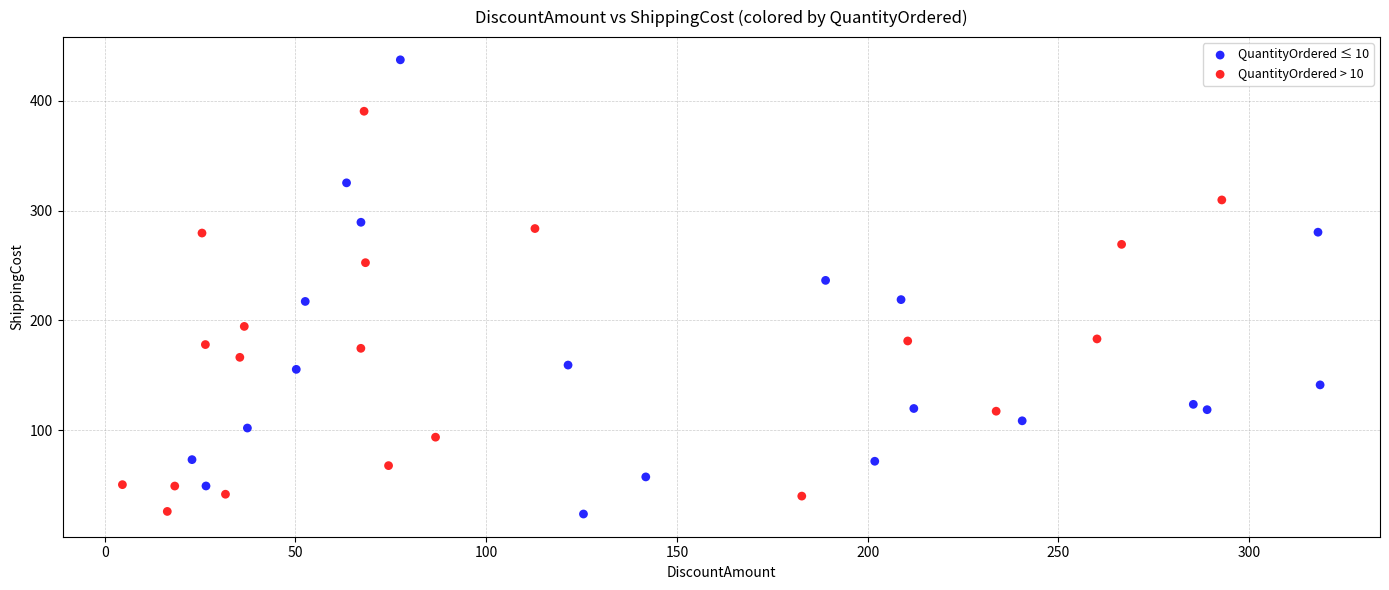

Which series reaches the maximum Y coordinate?

QuantityOrdered ≤ 10